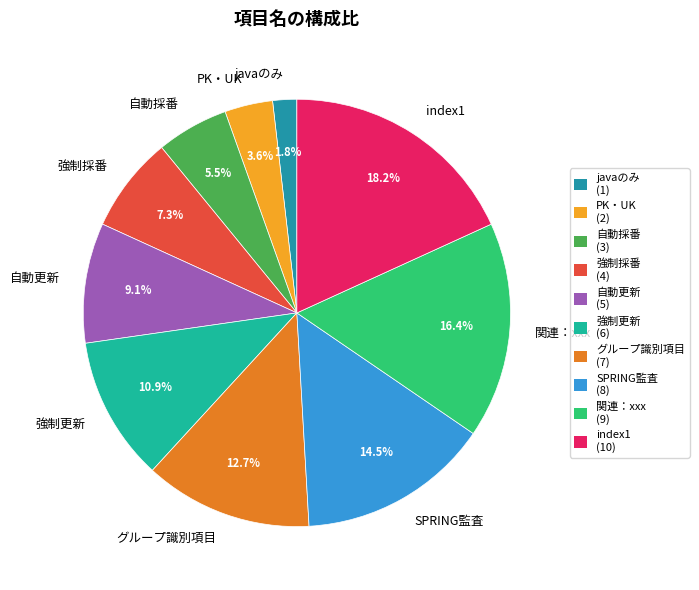

What percentage is the 関連：xxx slice, to the nearest percent?

16%